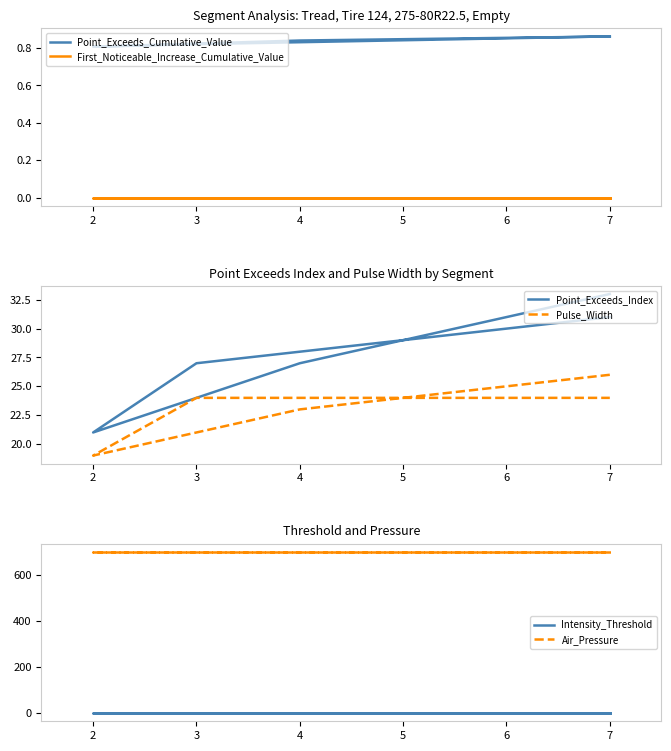

How many data points does each series have?

5